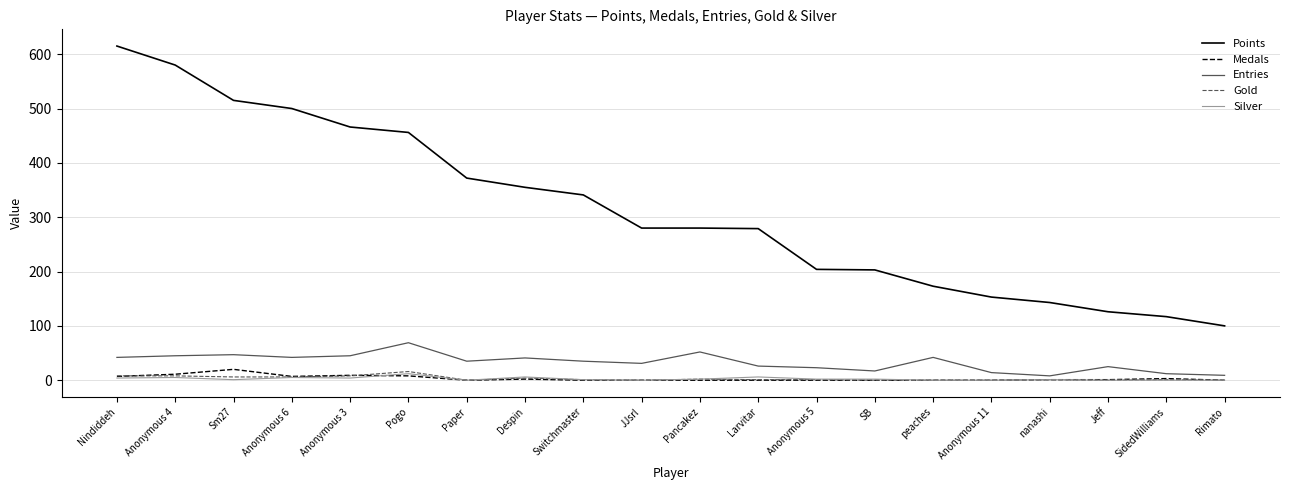

True or false: Medals and Points intersect in this chart.

False